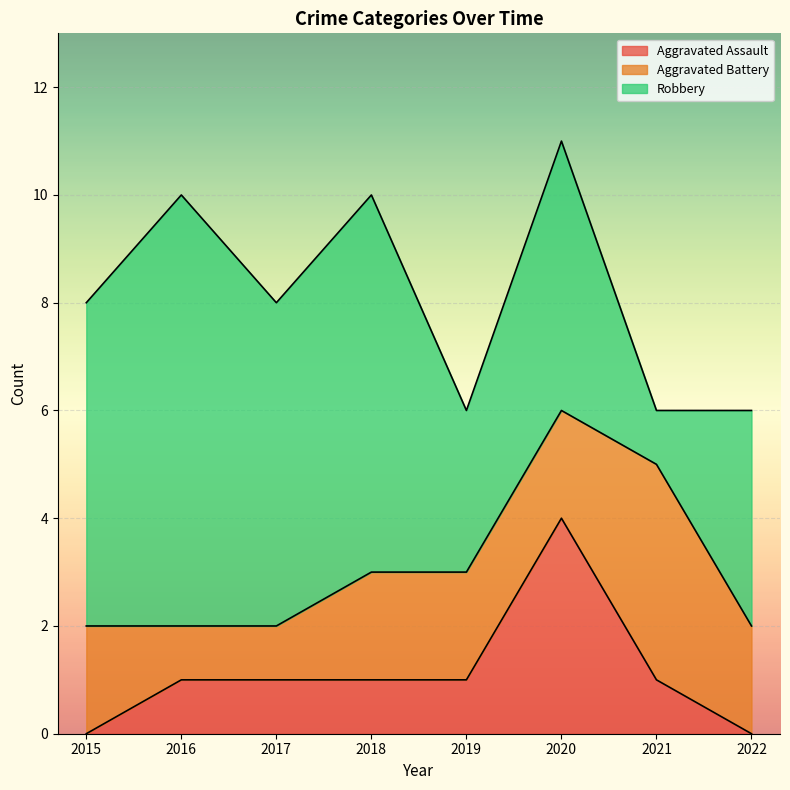

Which series has the largest range (max minus min)?

Robbery